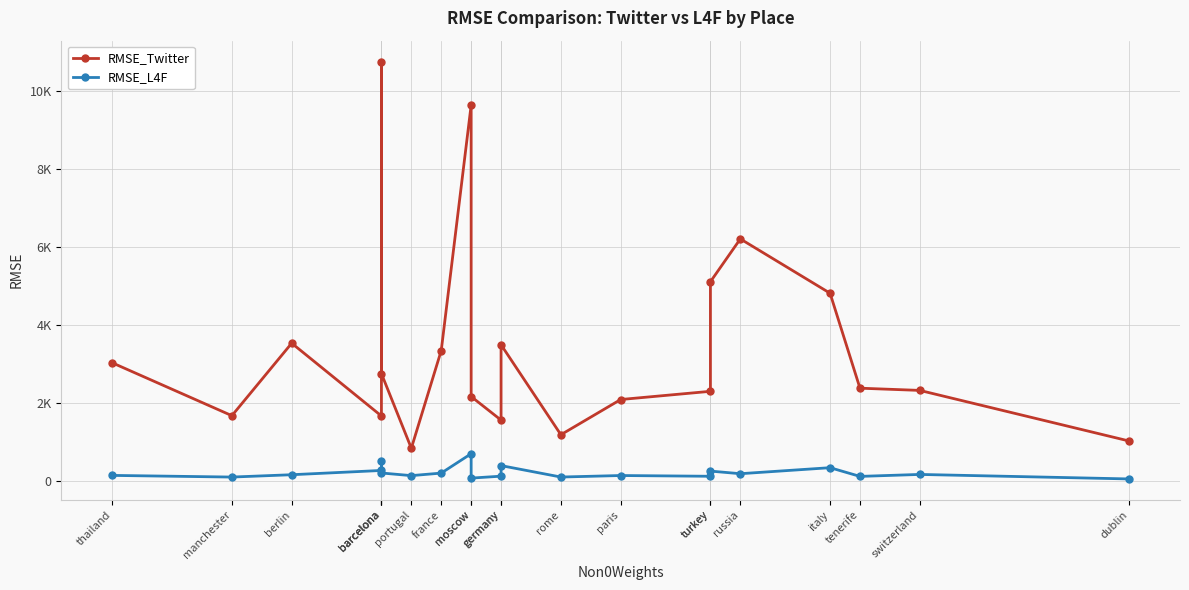

The value of RMSE_Twitter at moscow is 2155.6. True or false?

True